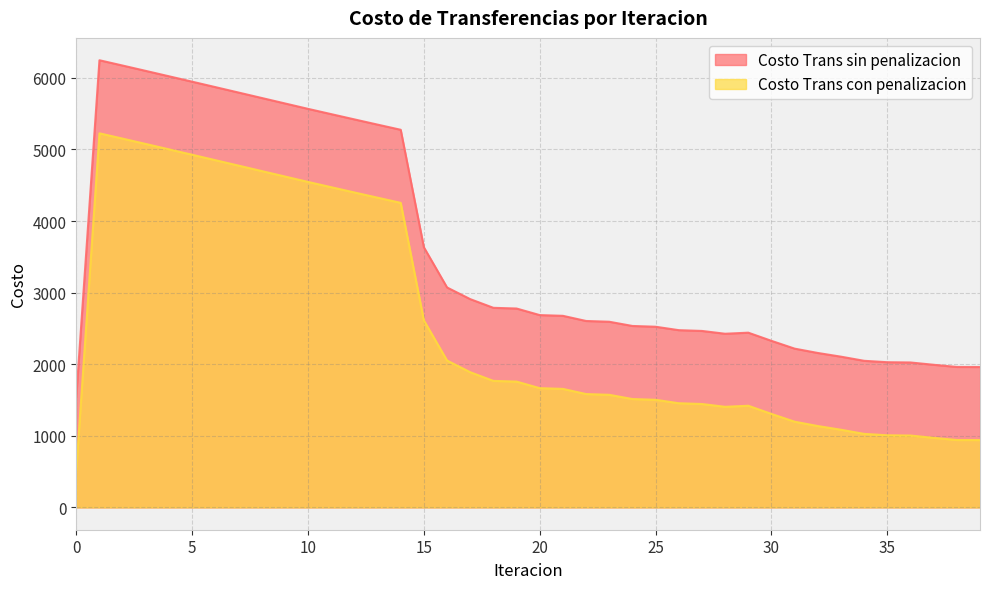

What is the highest value of the Costo Trans con penalizacion series?

5225.6